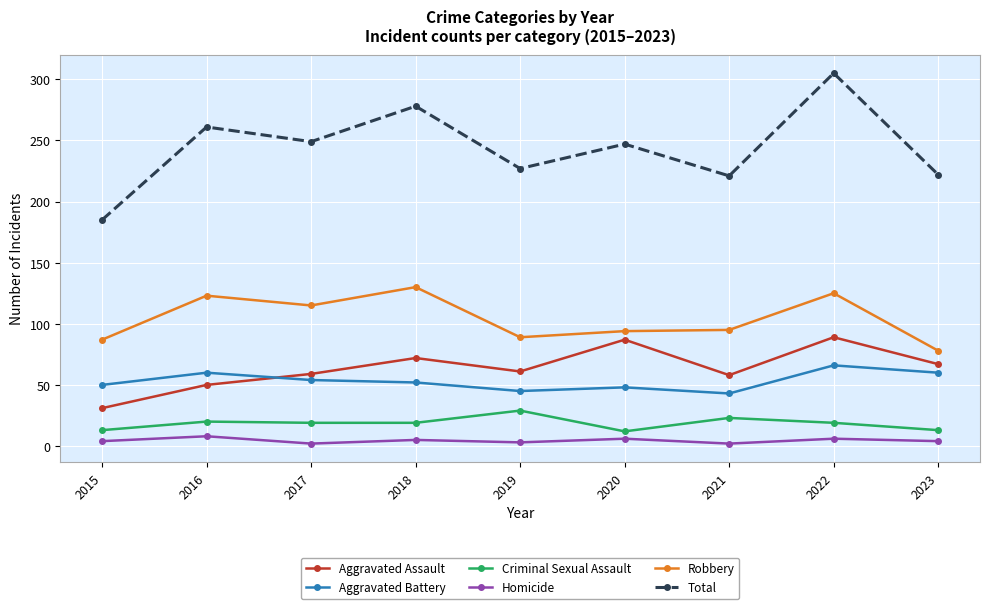

True or false: Total and Robbery intersect in this chart.

False